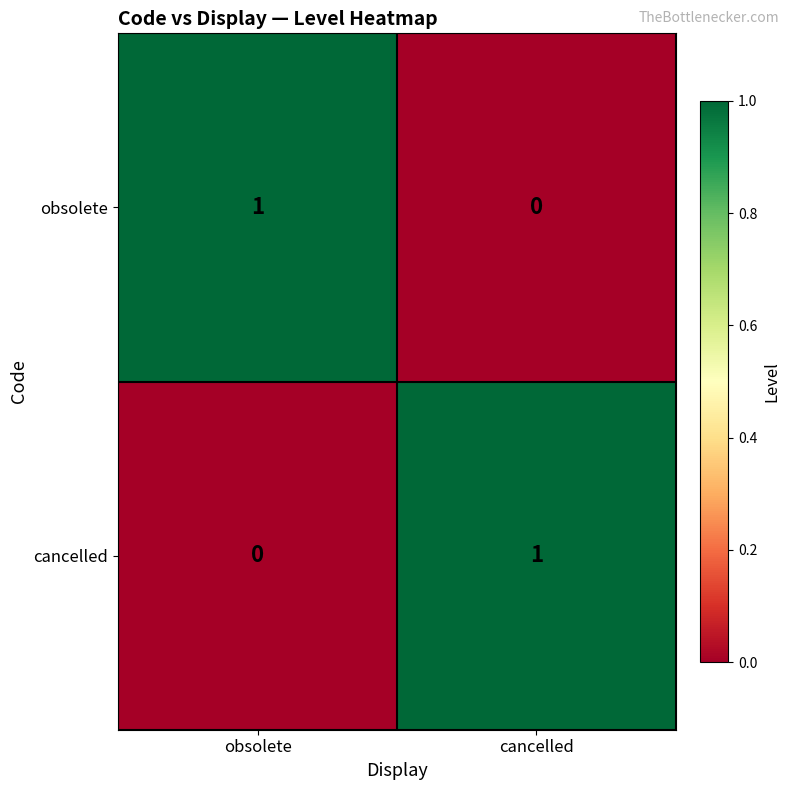

Which category has the highest value in the obsolete series?

obsolete